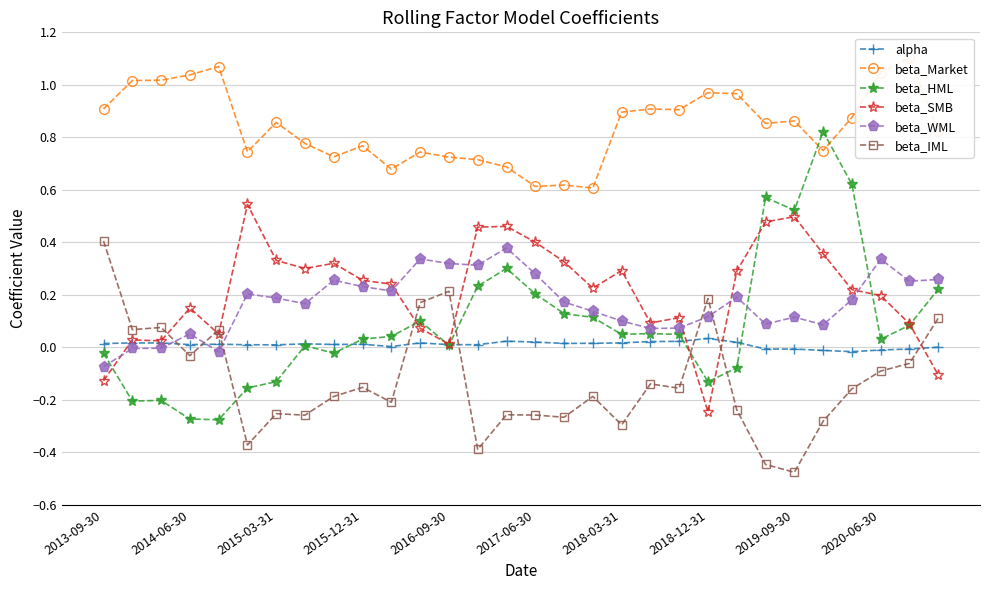

True or false: beta_WML has more than 2 points higher than both neighbors.

True